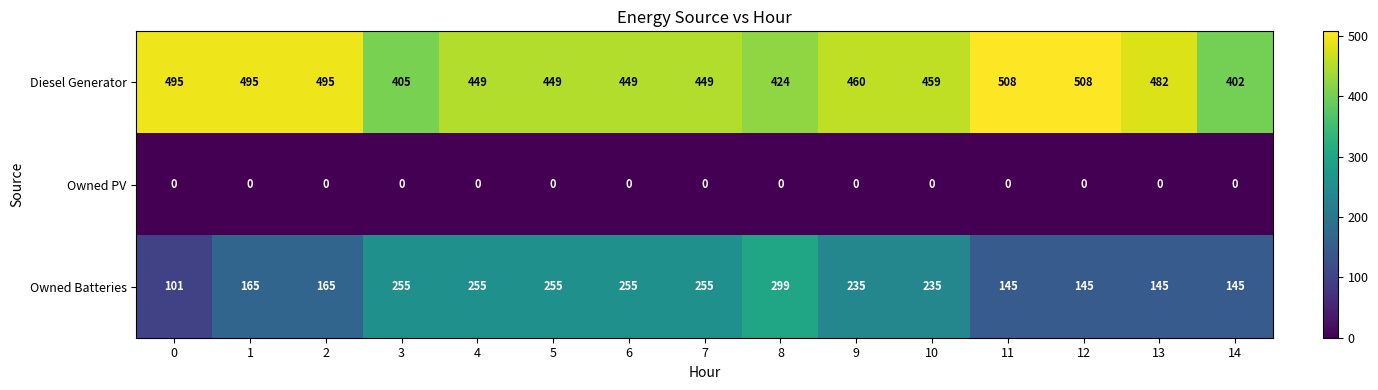

What is the difference between the highest and lowest values at 11?

508